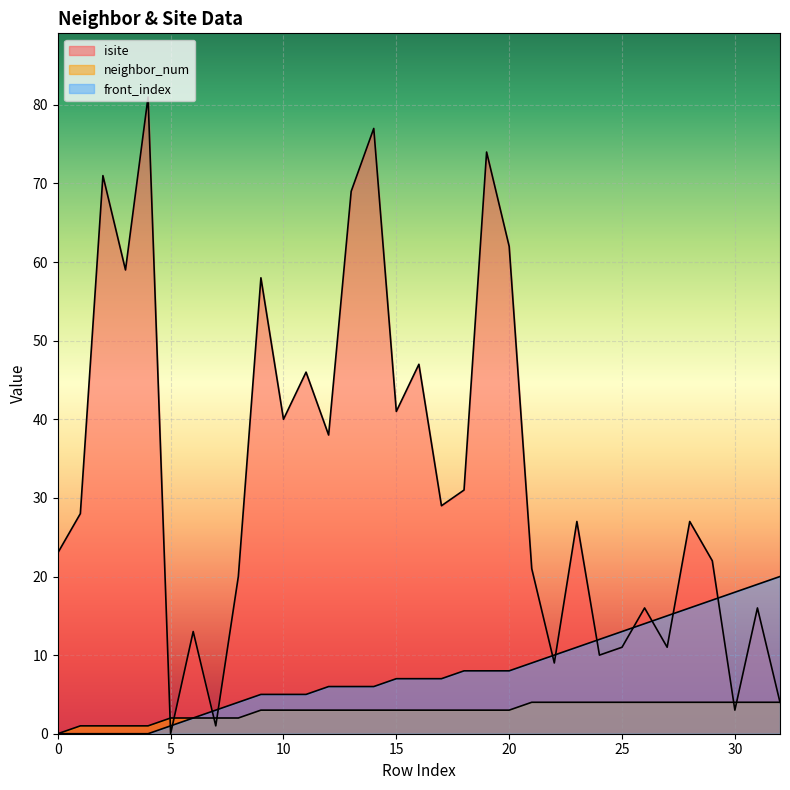

What is the total value across all series at 19?

85